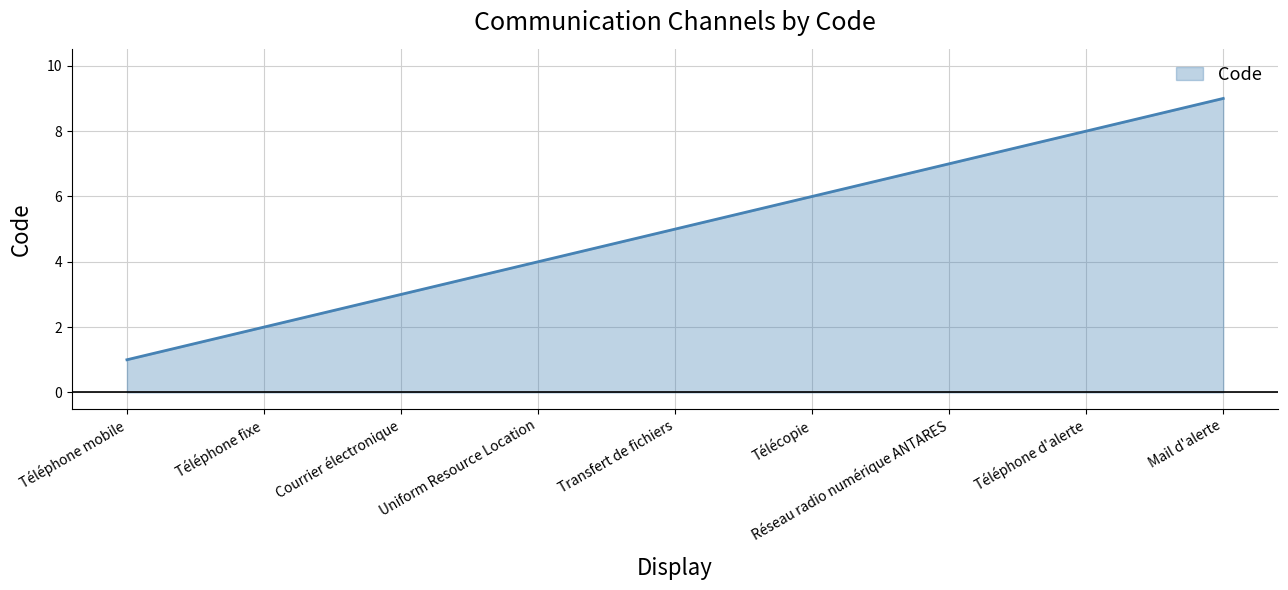

True or false: there are more than 2 points higher than both neighbors.

False